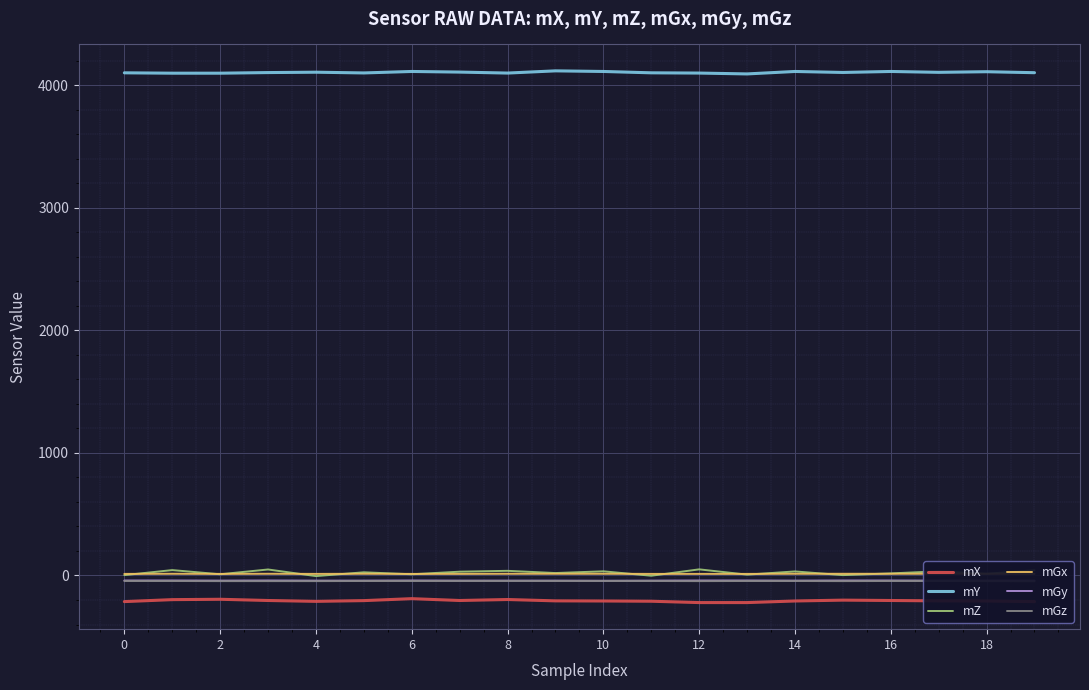

What is the highest value of the mZ series?

50